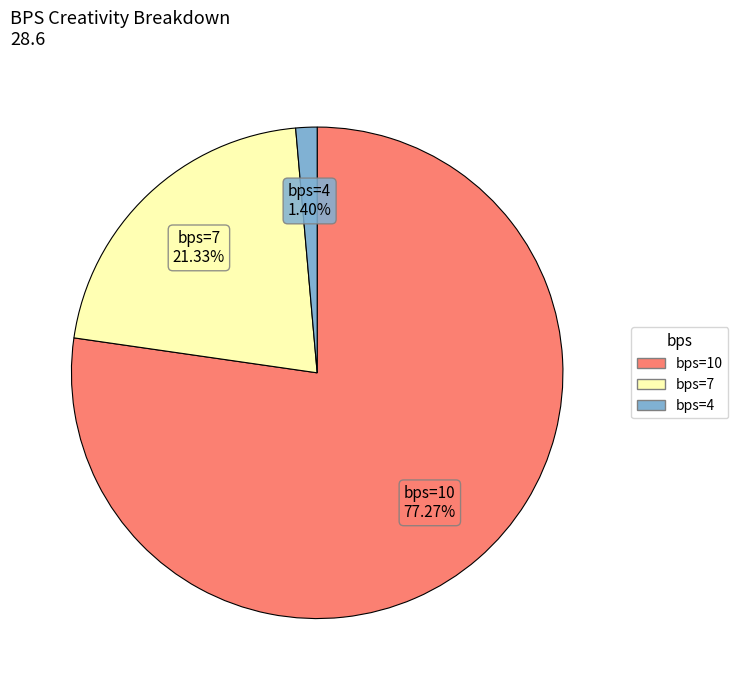

Is there a majority slice in this chart?

Yes